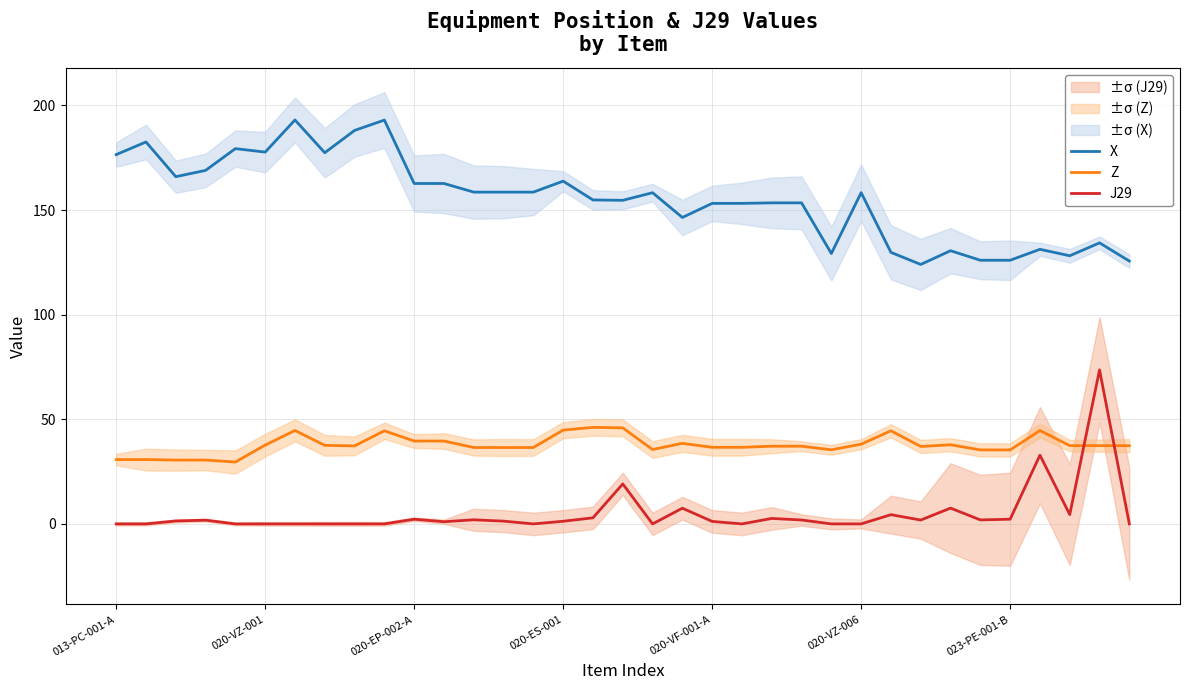

What is the difference between the second highest and second lowest values in the Z series?

15.4